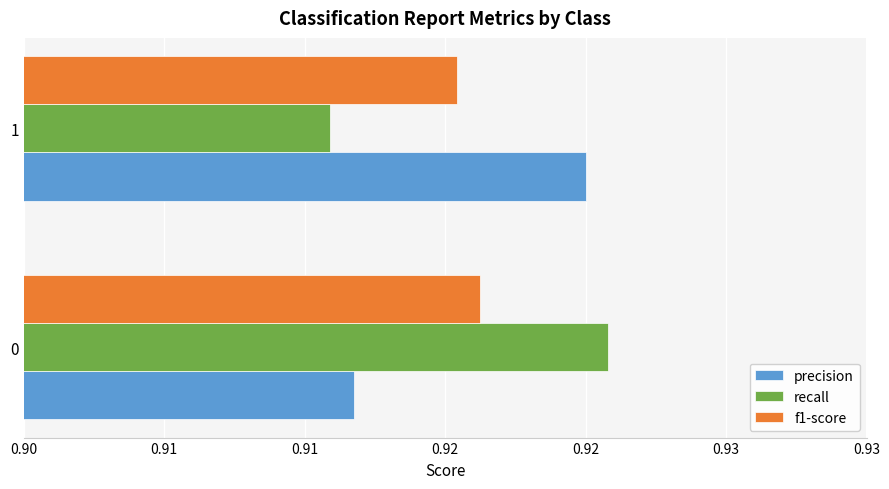

At how many categories does at least one series exceed 0?

2